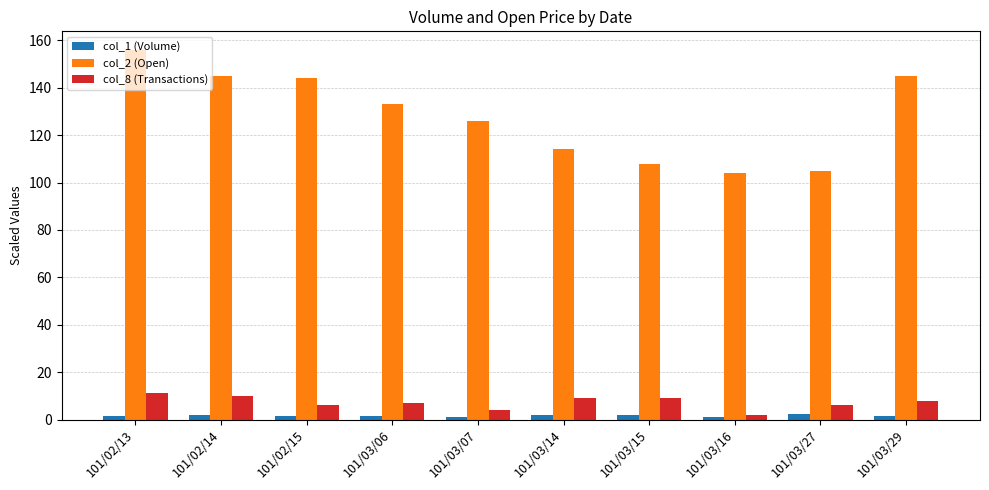

Which category has the highest value in the col_2 (Open) series?

101/02/13